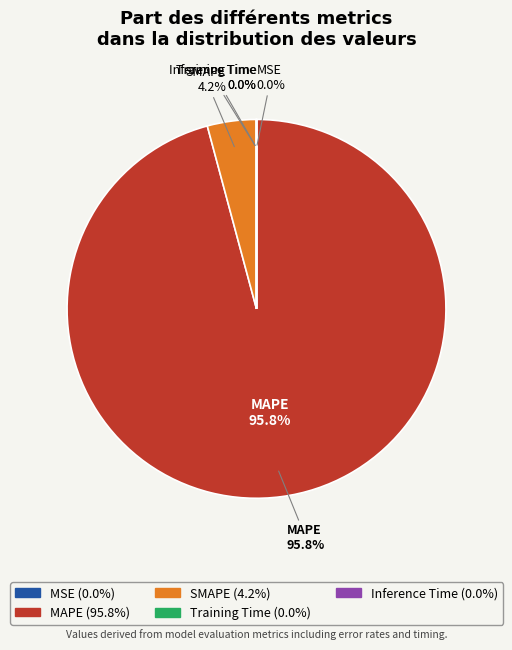

True or false: Training Time accounts for 1% of the total.

False